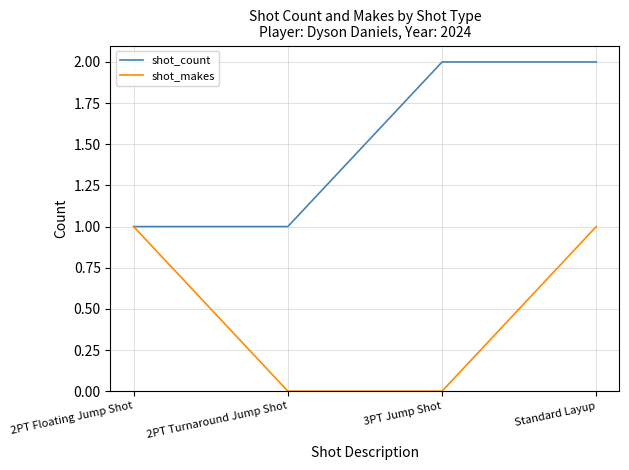

What is the highest value of the shot_makes series?

1